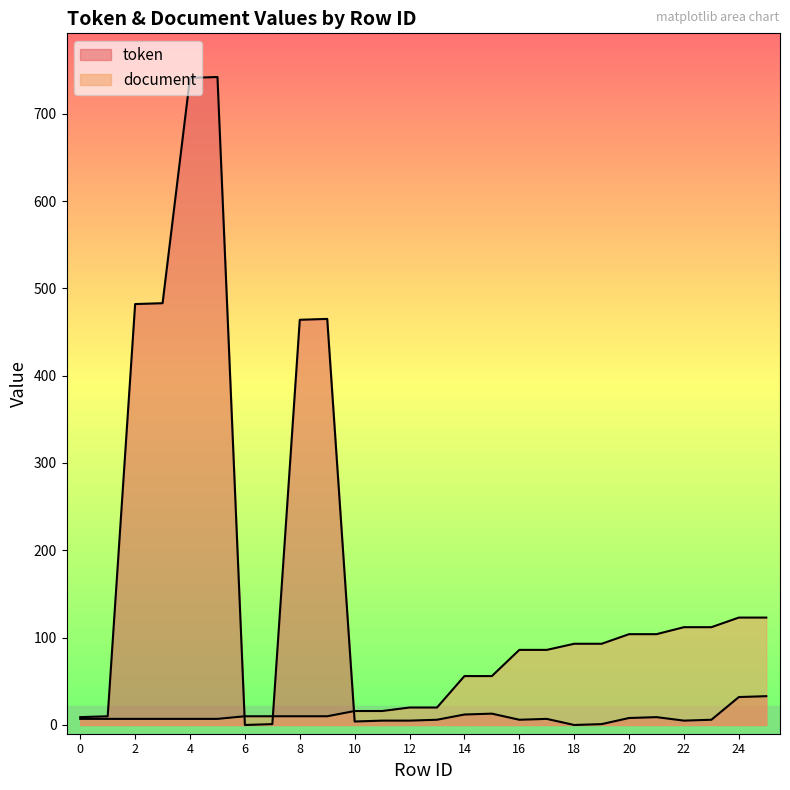

What is the average value of the token series?

136